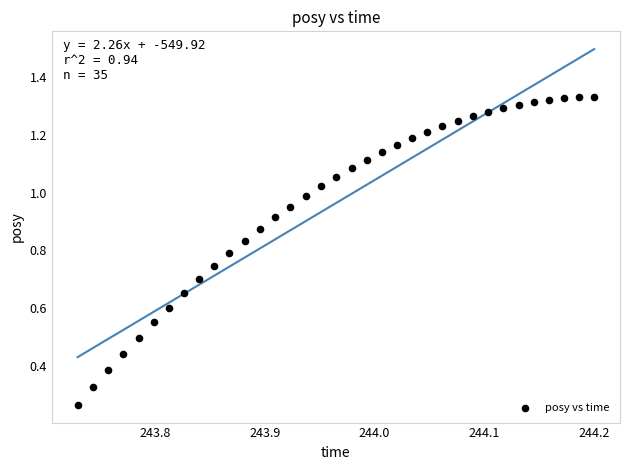

What is the range of X values (max minus min)?

0.5